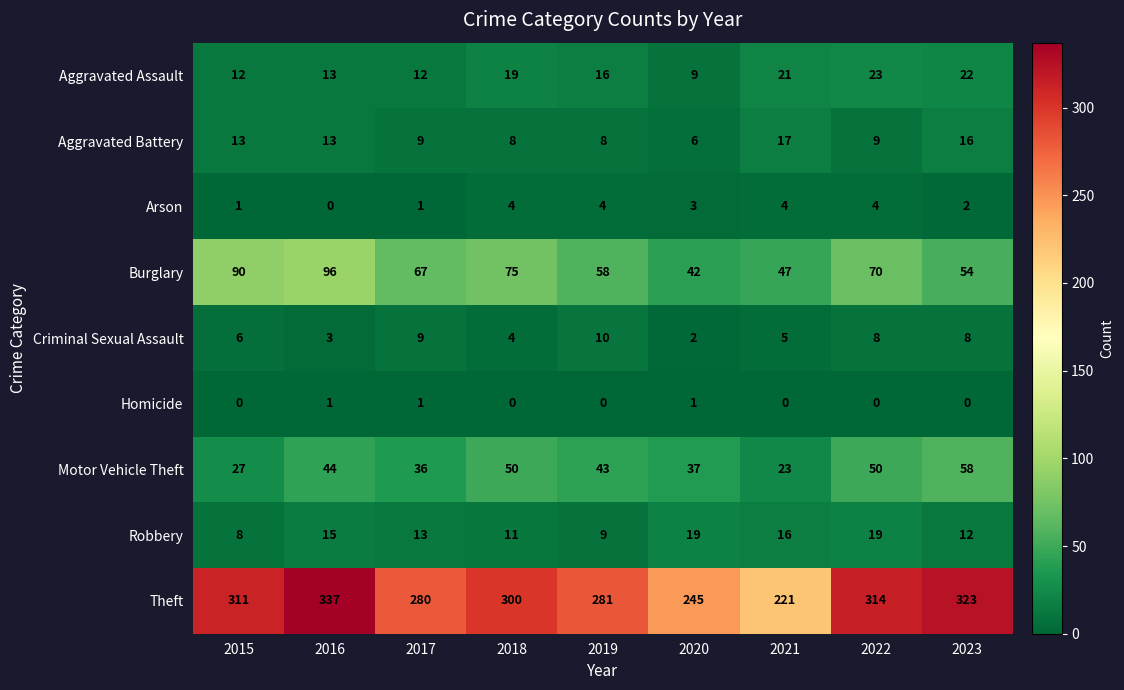

What is the difference between the highest and lowest values at 2022?

314